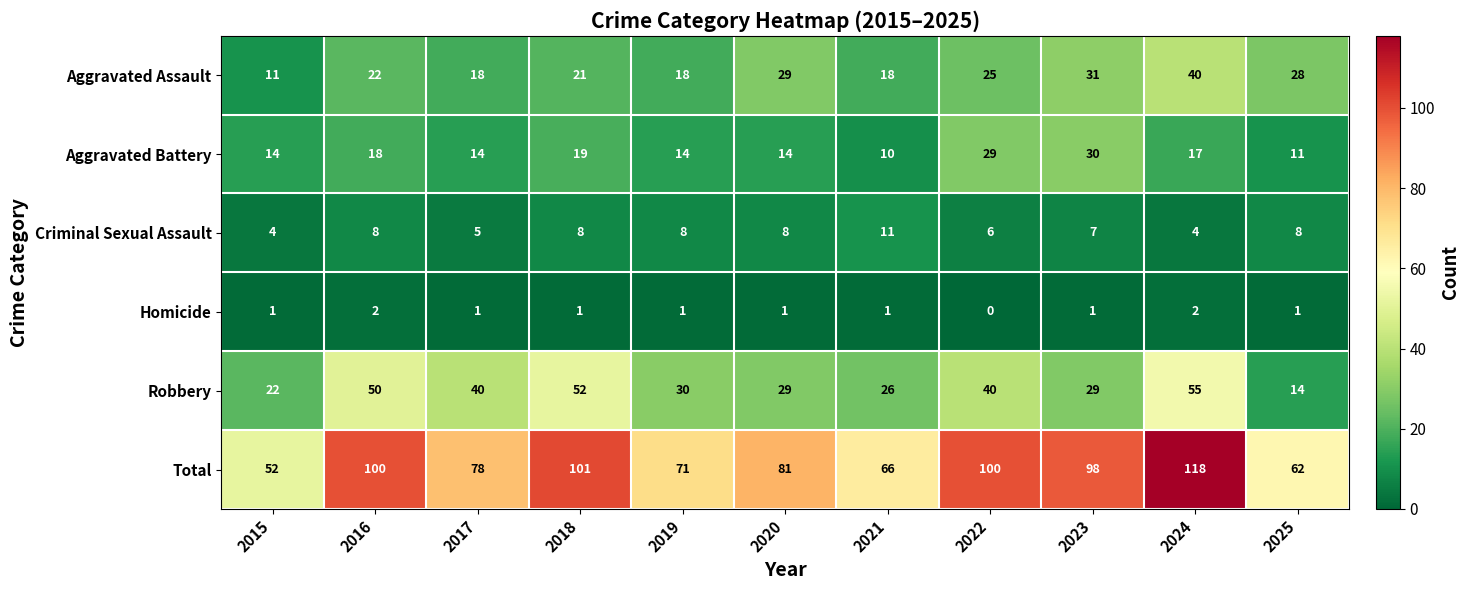

The value of Robbery at 2020 is 29. True or false?

True